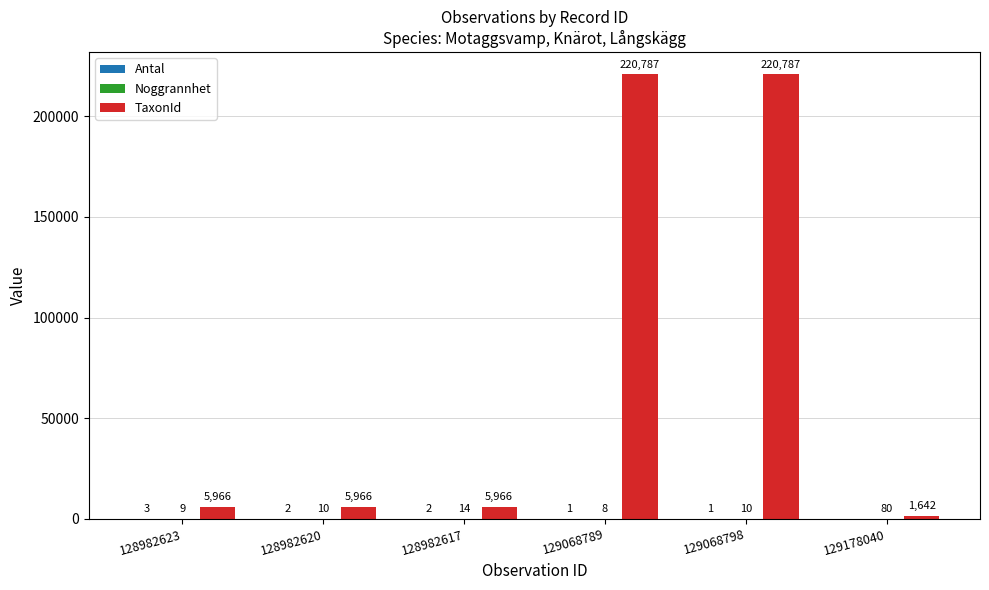

The TaxonId series shows 370714 at 129068798. True or false?

False